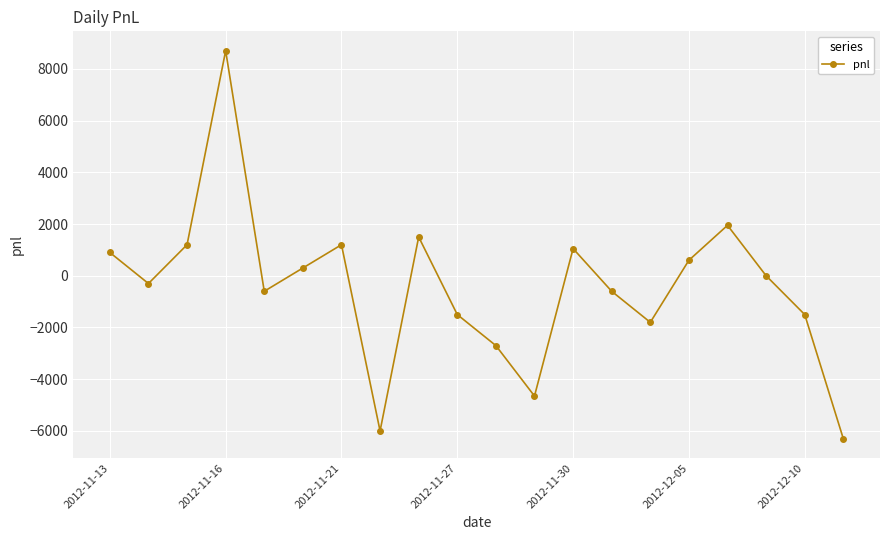

True or false: there are more than 0 points higher than both neighbors.

True